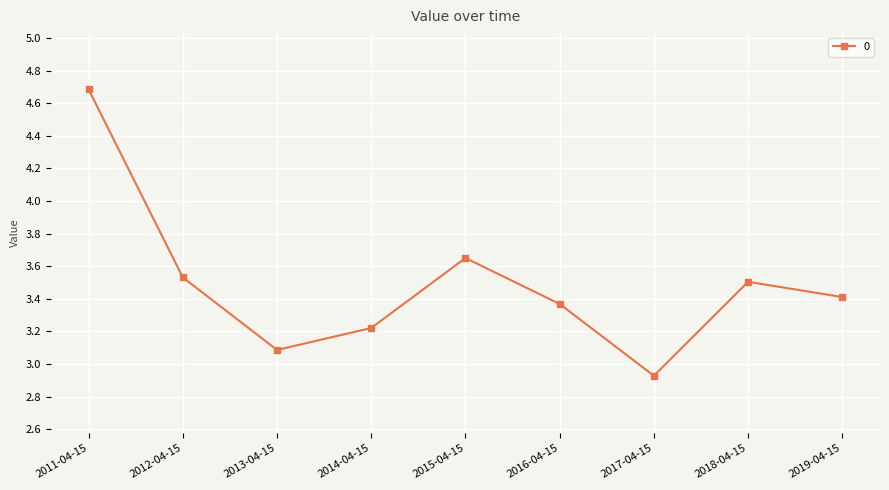

The value at 2017-04-15 is 4.7. True or false?

False